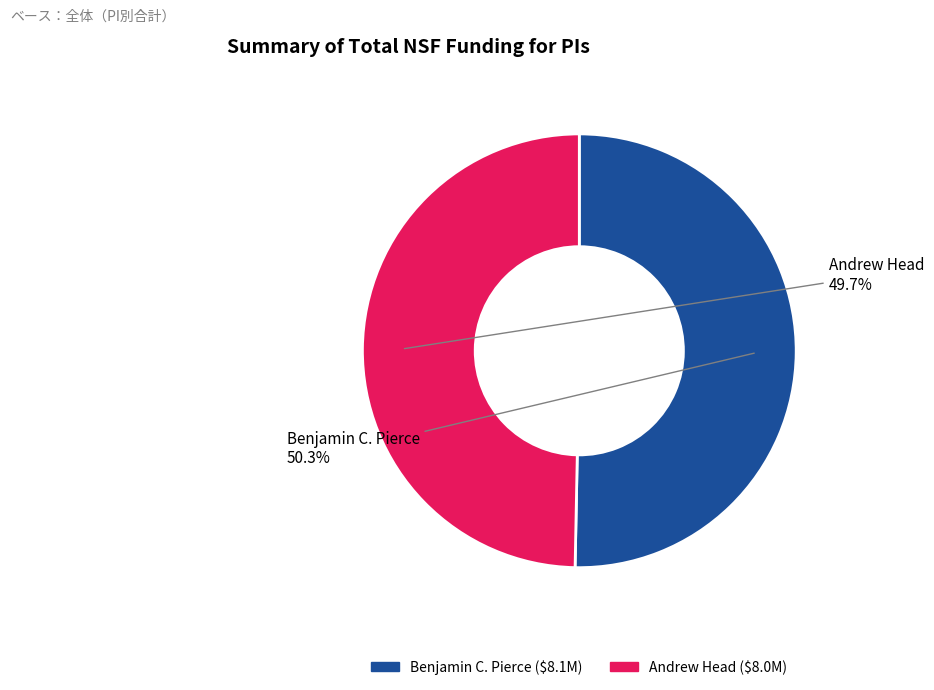

Which category has the smallest portion of the pie?

Andrew Head